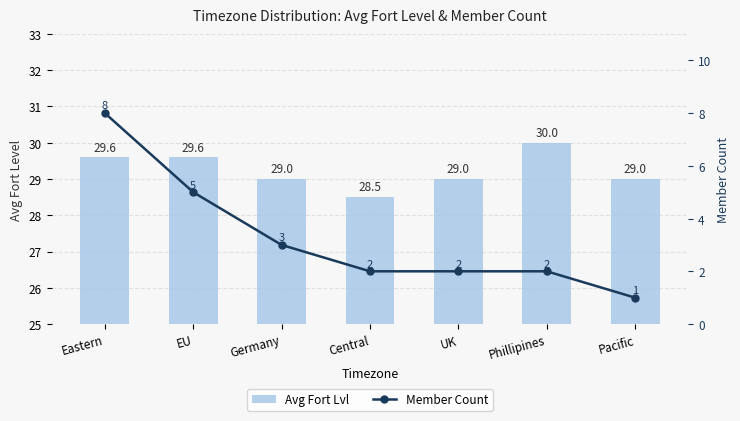

At which label does Member Count reach its minimum?

Pacific